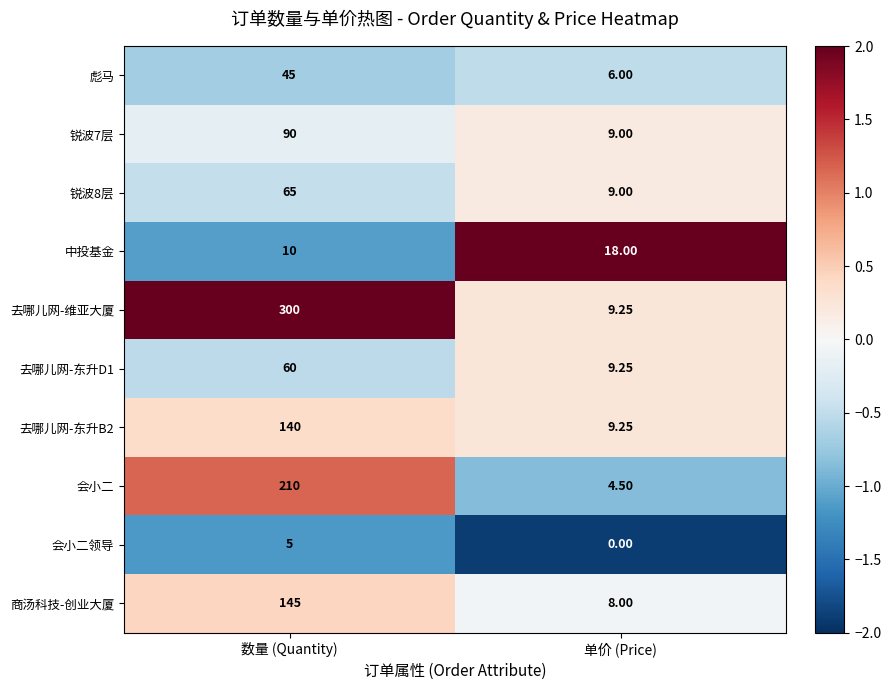

At which category is the sum across all series the highest?

数量 (Quantity)